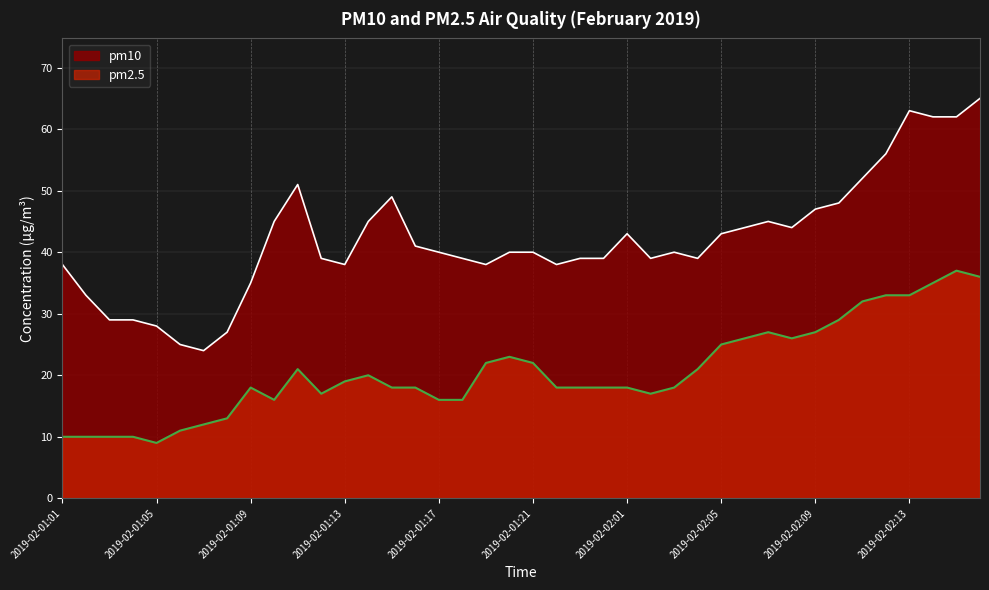

What is the difference between the highest and lowest values at 2019-02-01:22?

20